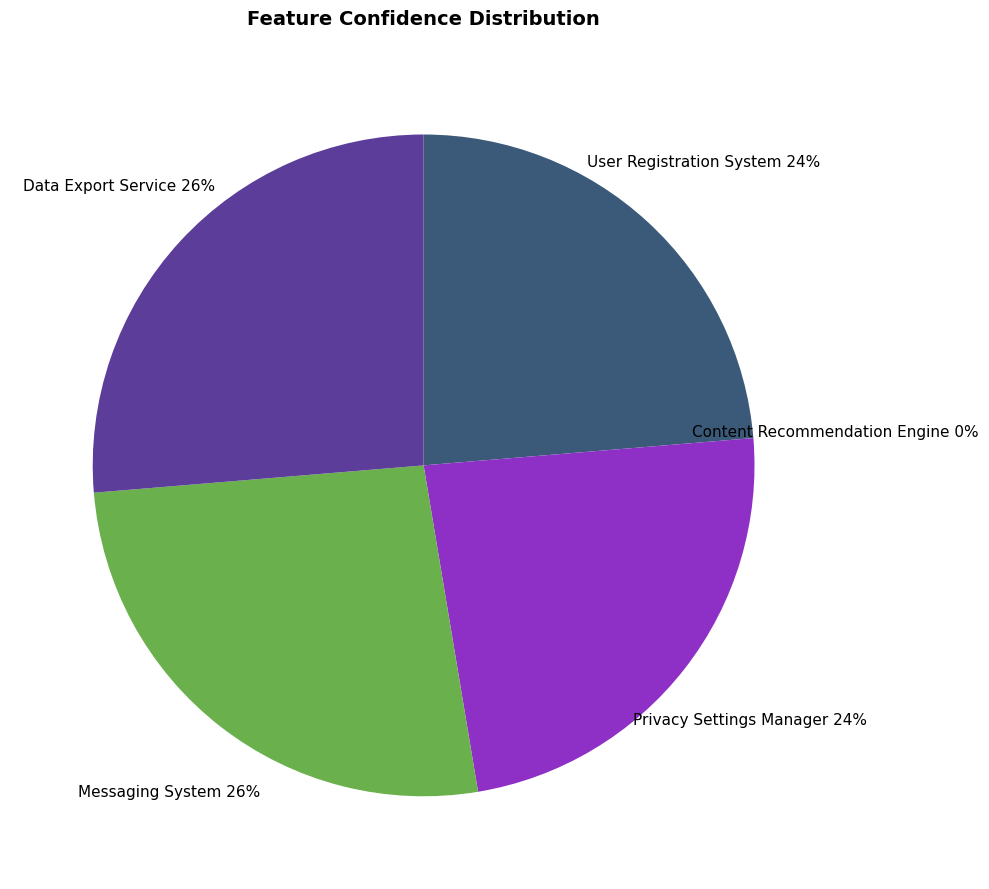

To the nearest percent, what is the difference between the data_export_service and content_recommendation_engine slice percentages?

26%